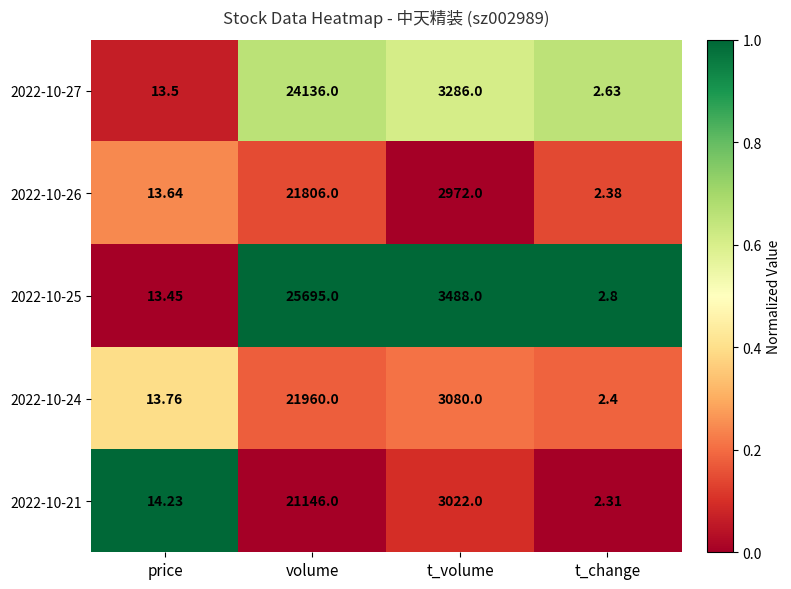

Which label corresponds to the smallest value in the chart?

t_change